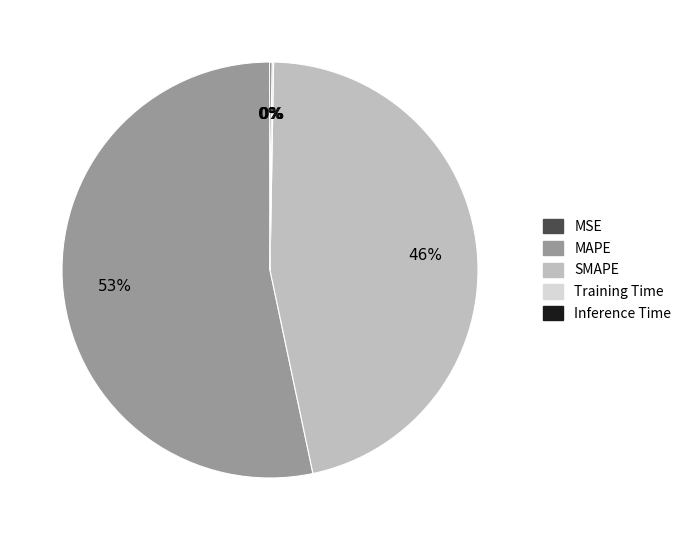

To the nearest percent, what percentage of the pie is SMAPE?

46%